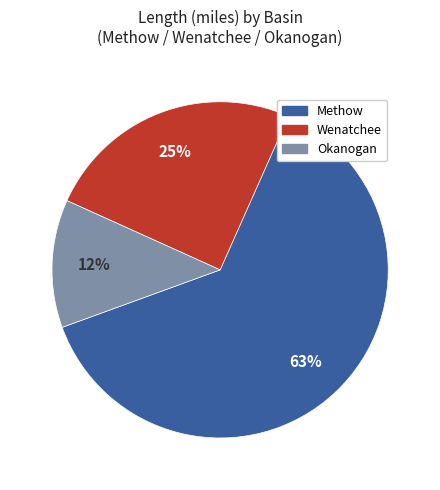

How many slices are in this pie chart?

3